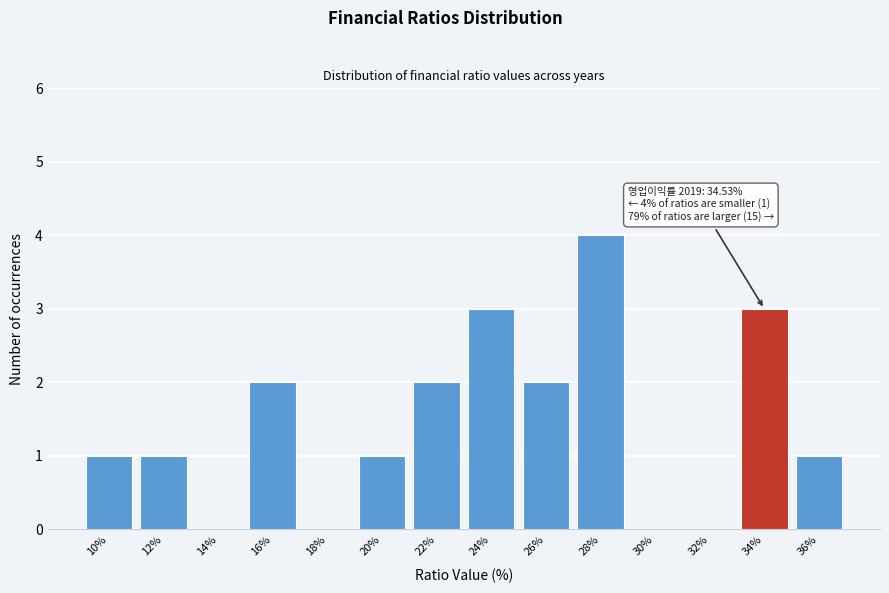

Reading left to right, extract all data points from this chart.

10%=1	12%=1	14%=0	16%=2	18%=0	20%=1	22%=2	24%=3	26%=2	28%=4	30%=0	32%=0	34%=3	36%=1